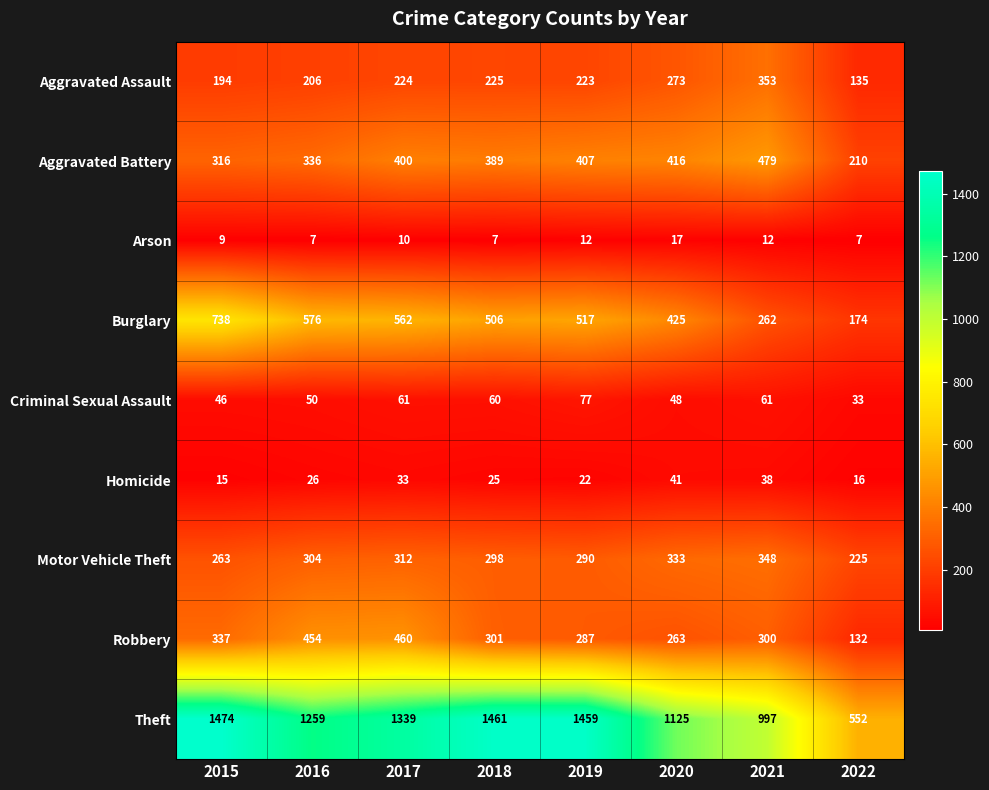

The value of Aggravated Battery at 2020 is 416. True or false?

True